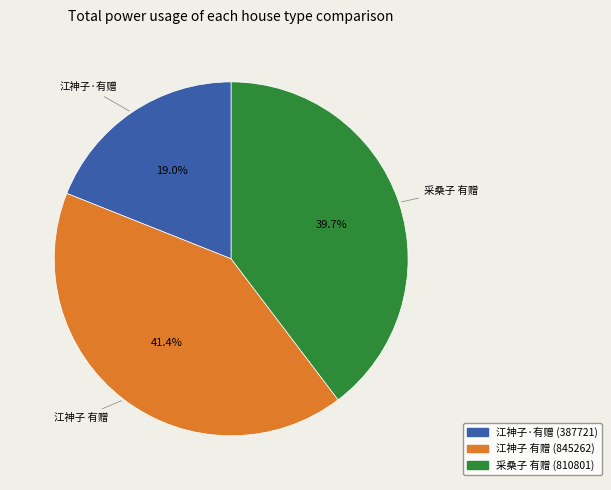

To the nearest percent, what is the difference between the largest and smallest slice percentages?

22%